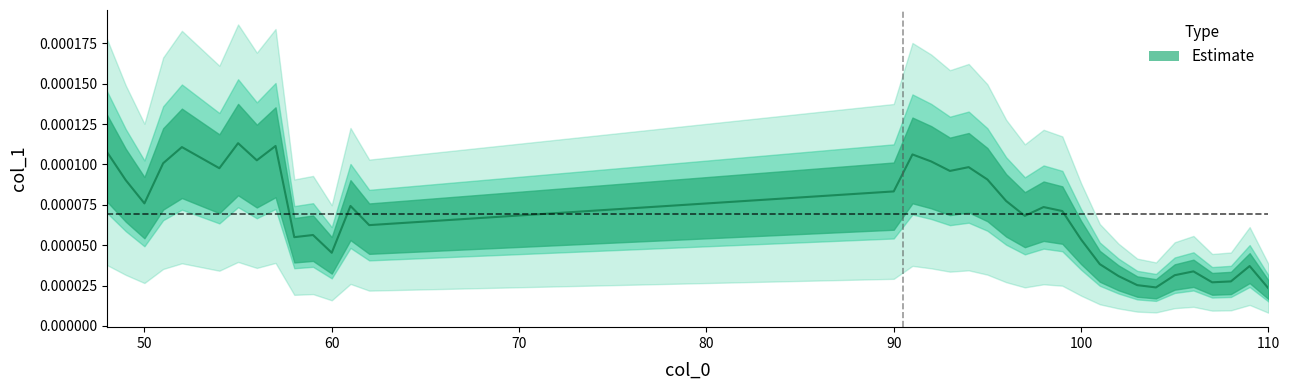

Count the number of data series in this chart.

1